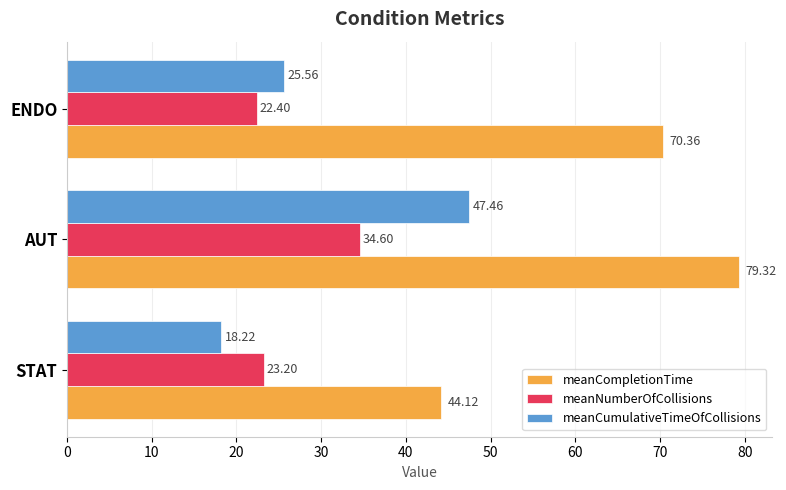

Which series has the widest spread of values?

meanCompletionTime